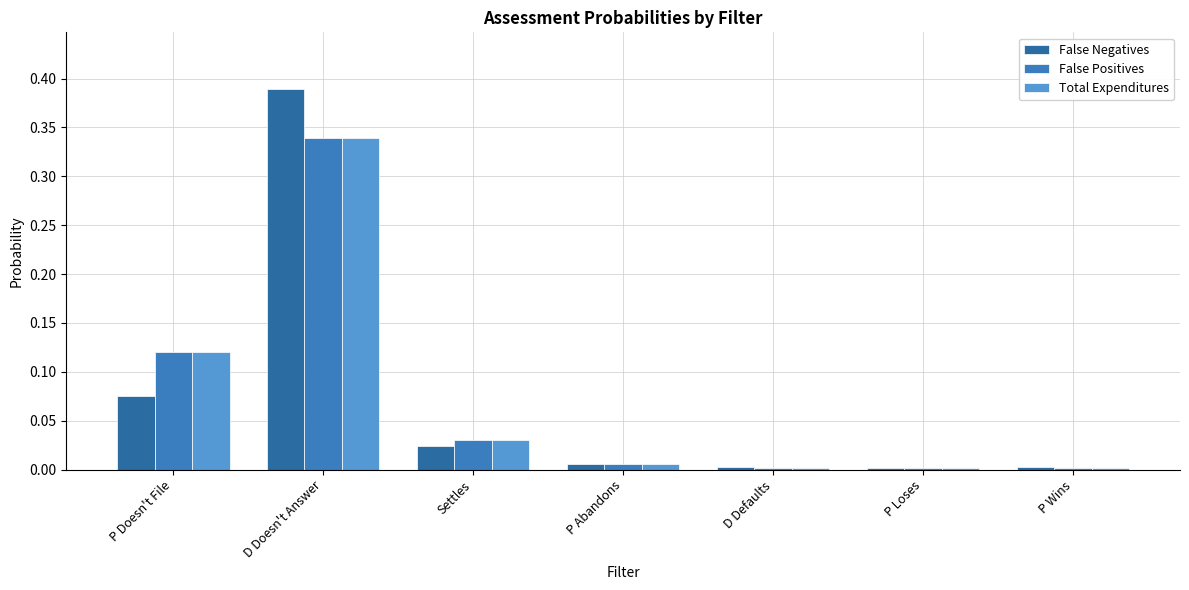

True or false: Total Expenditures has a value of 0.1 at P Doesn't File.

True